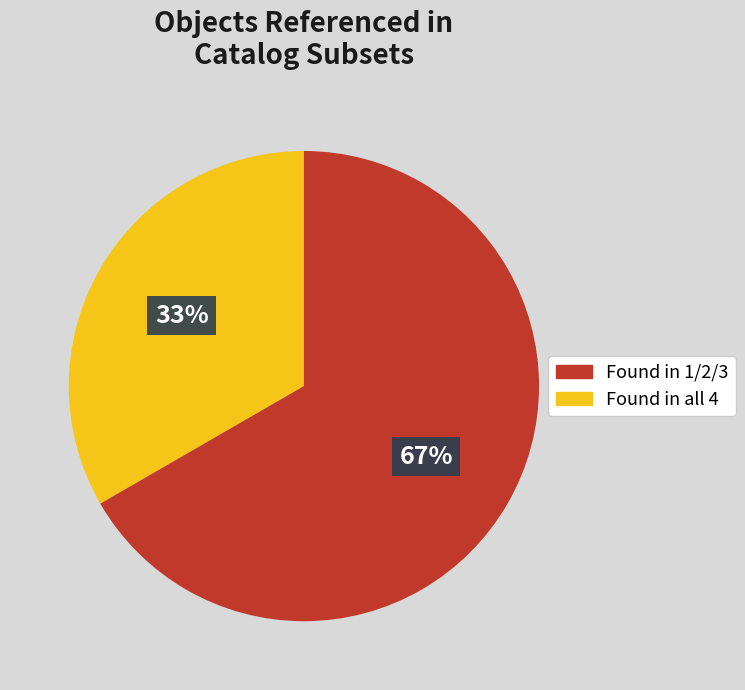

To the nearest percent, what is the average slice percentage?

50%